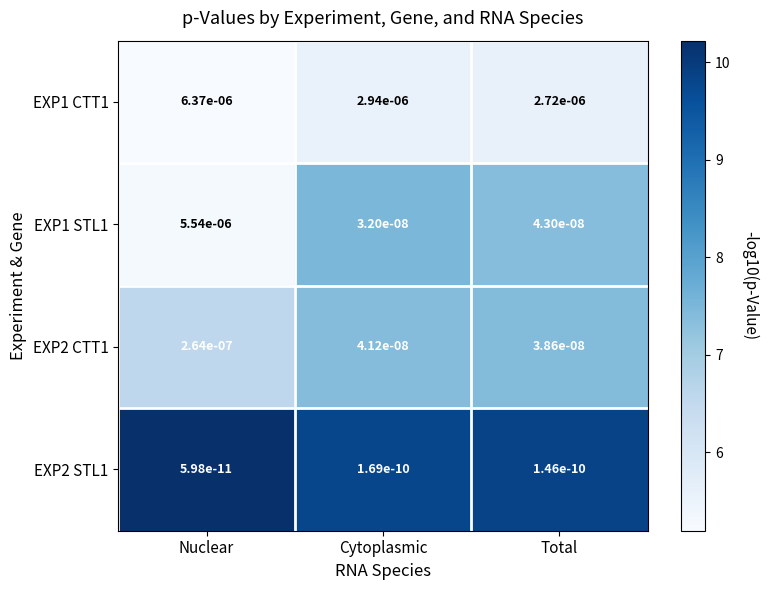

At which label is EXP2 STL1 closest to 0?

Nuclear